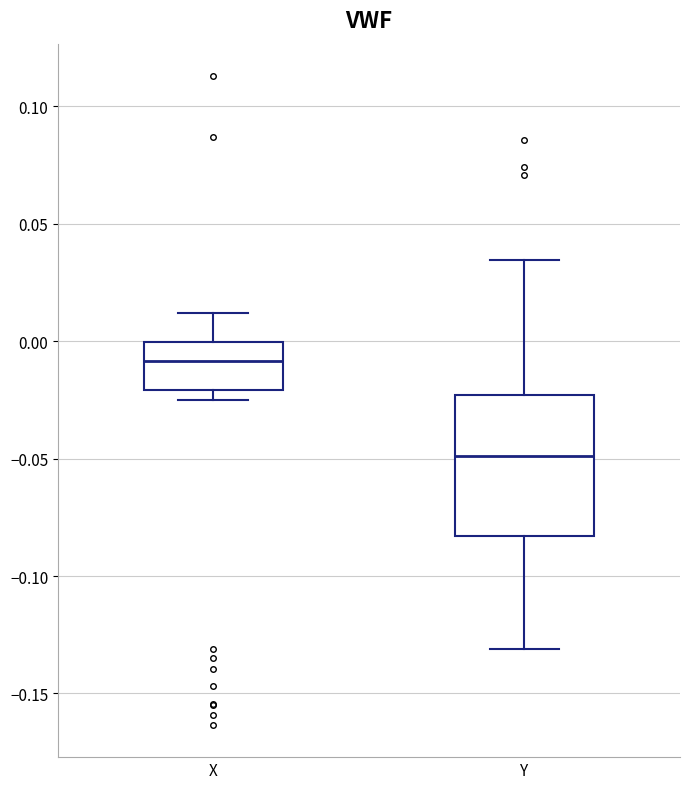

Reading left to right, transcribe this box plot: for each box, give where its median line is, the range the box spans, and where its two whiskers end, as read against the y-axis. The values are not printed on the chart, so give them approximately, as read against the axis.

X: median -0.010, box -0.020 to 0.000, whiskers -0.025 to 0.010
Y: median -0.050, box -0.085 to -0.025, whiskers -0.130 to 0.035